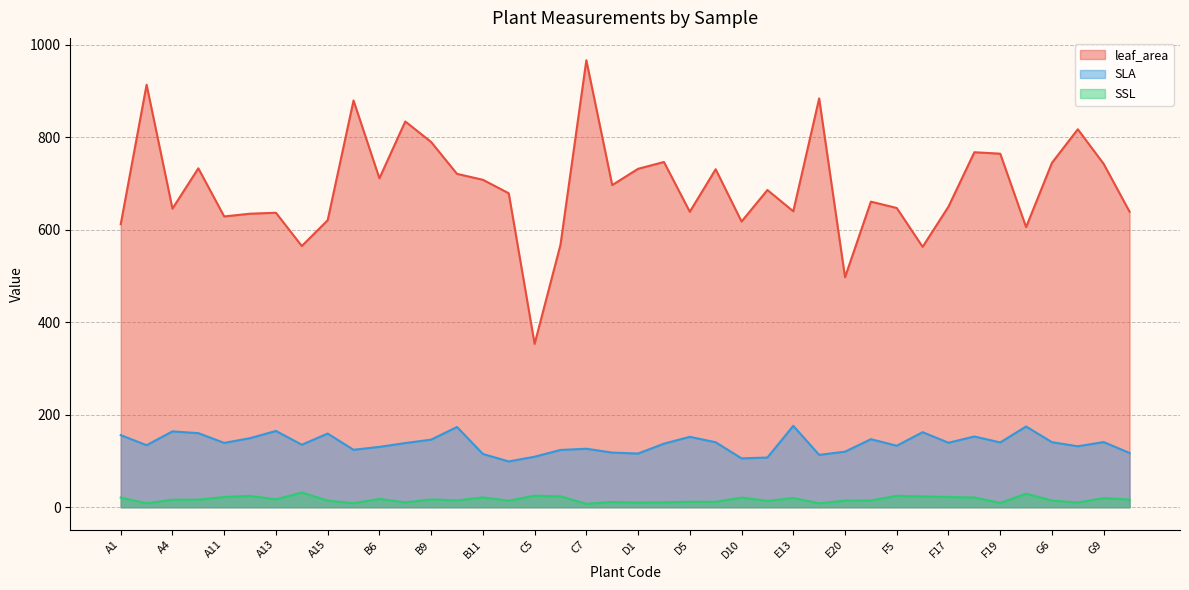

Rank the series by their maximum value, from highest to lowest.

leaf_area, SLA, SSL